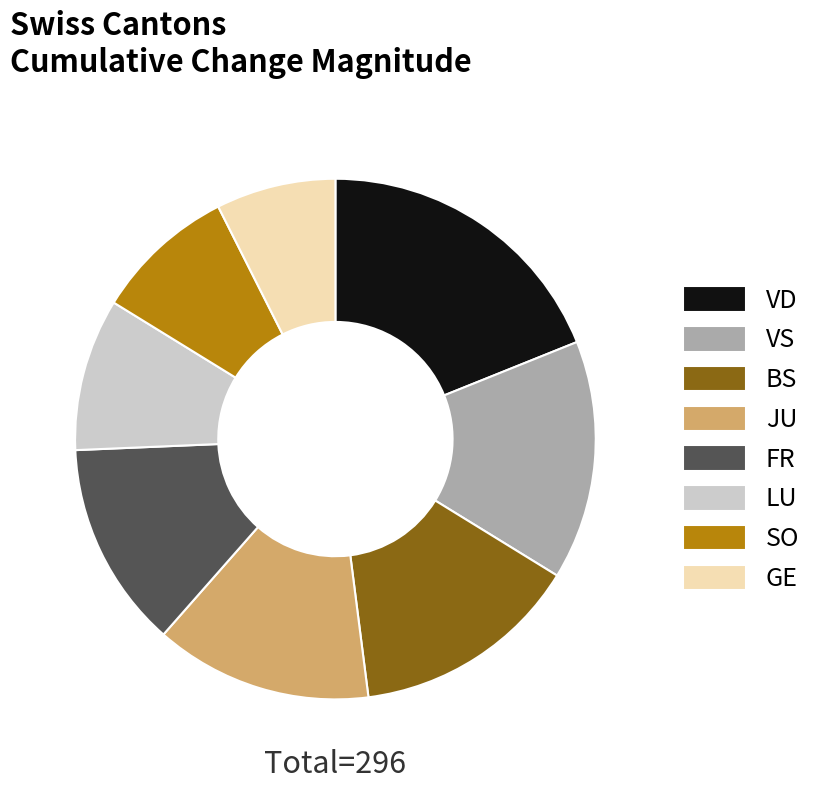

Combined, do SO and JU account for over 50%?

No